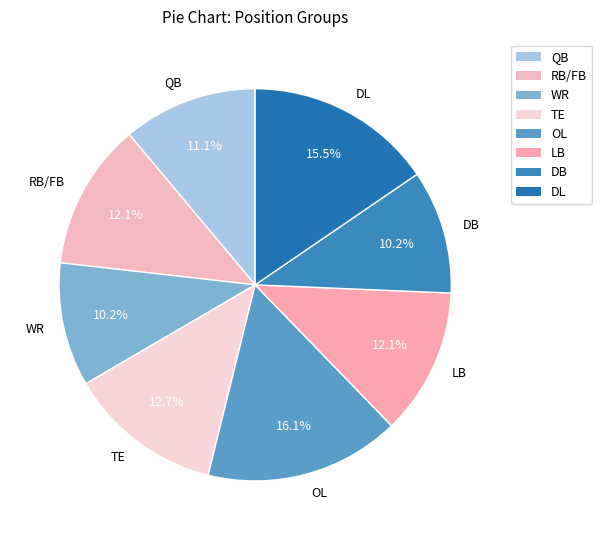

What portion of the pie excludes RB/FB?

87.9%